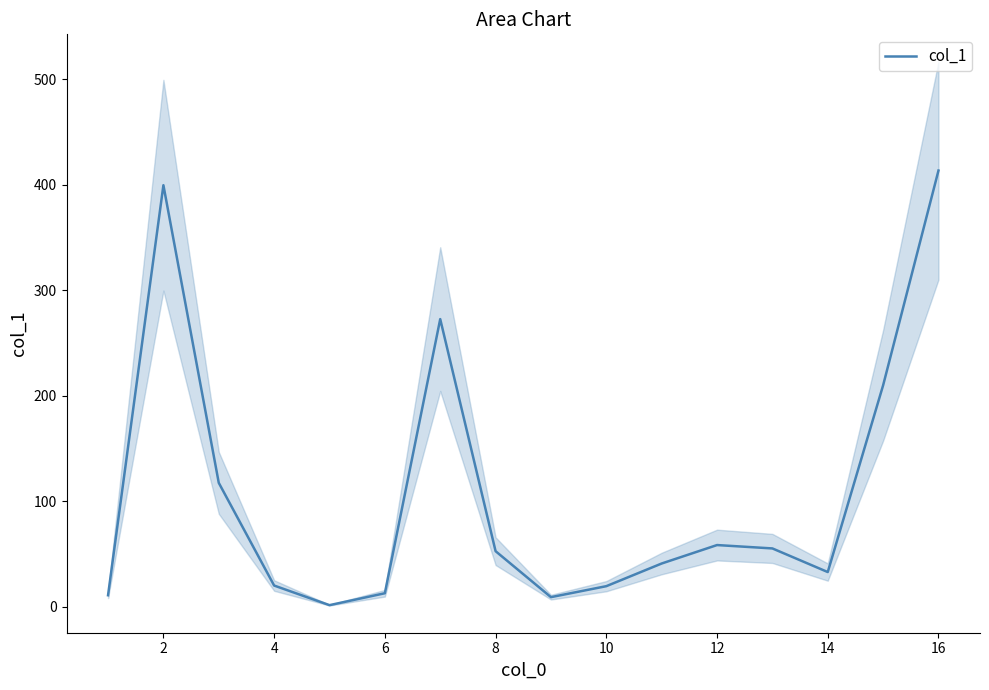

What is the highest value of the col_1 series?

413.6